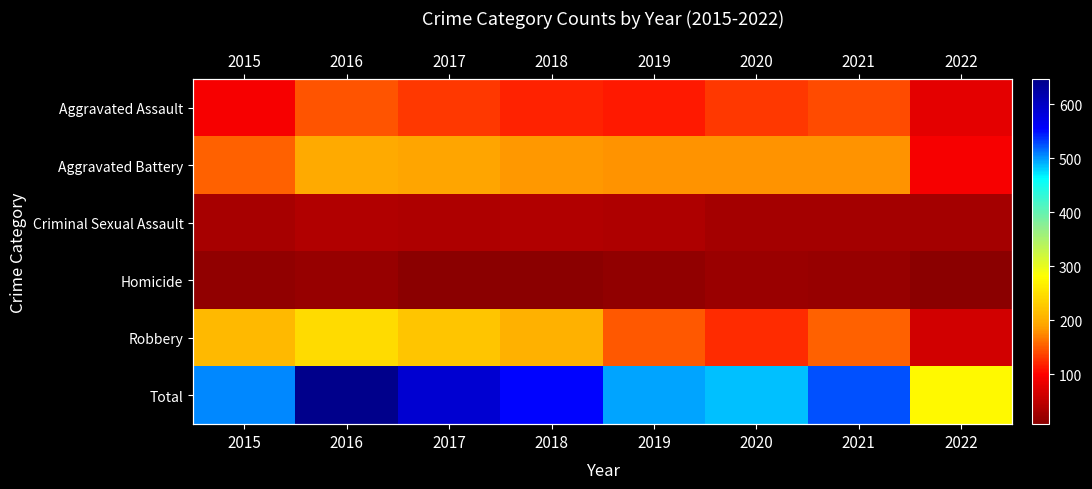

What is the approximate value of Aggravated Battery at 2018, to the nearest 5?

185